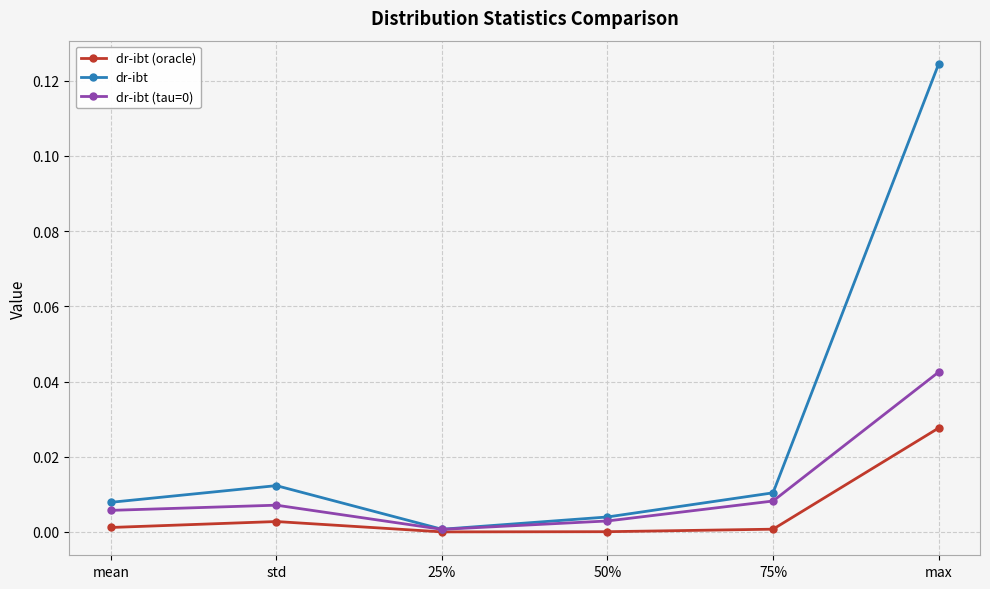

Is this an area chart (filled region under the line)?

No